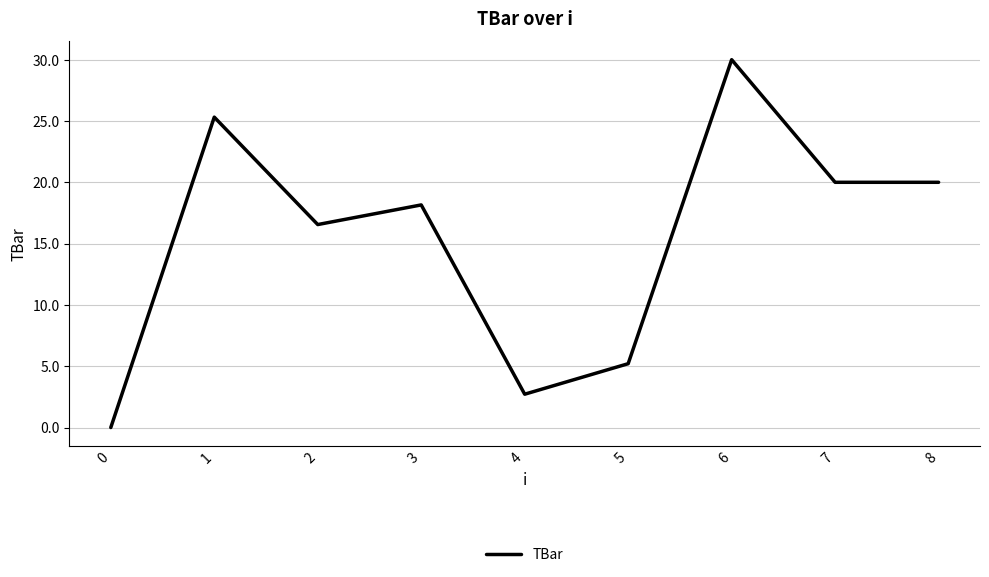

What is the sum of the values at 4 and 3?

20.9